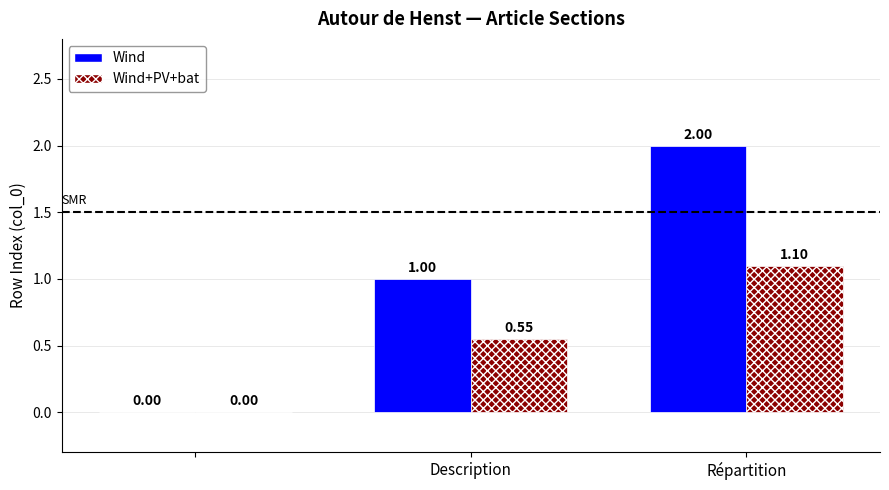

Are the bars grouped side by side (vs. stacked)?

Yes